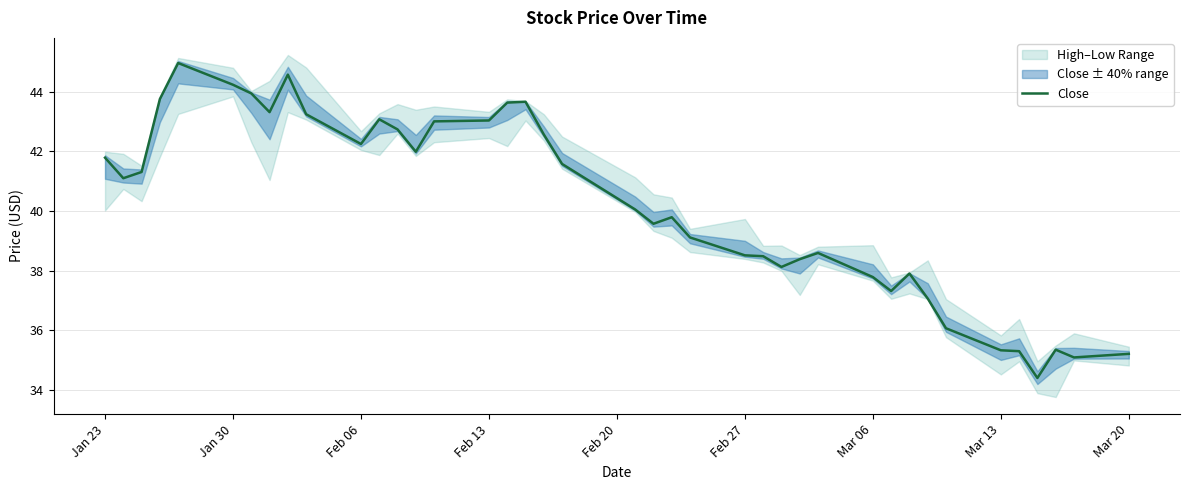

What is the lowest value of the Close series?

34.4